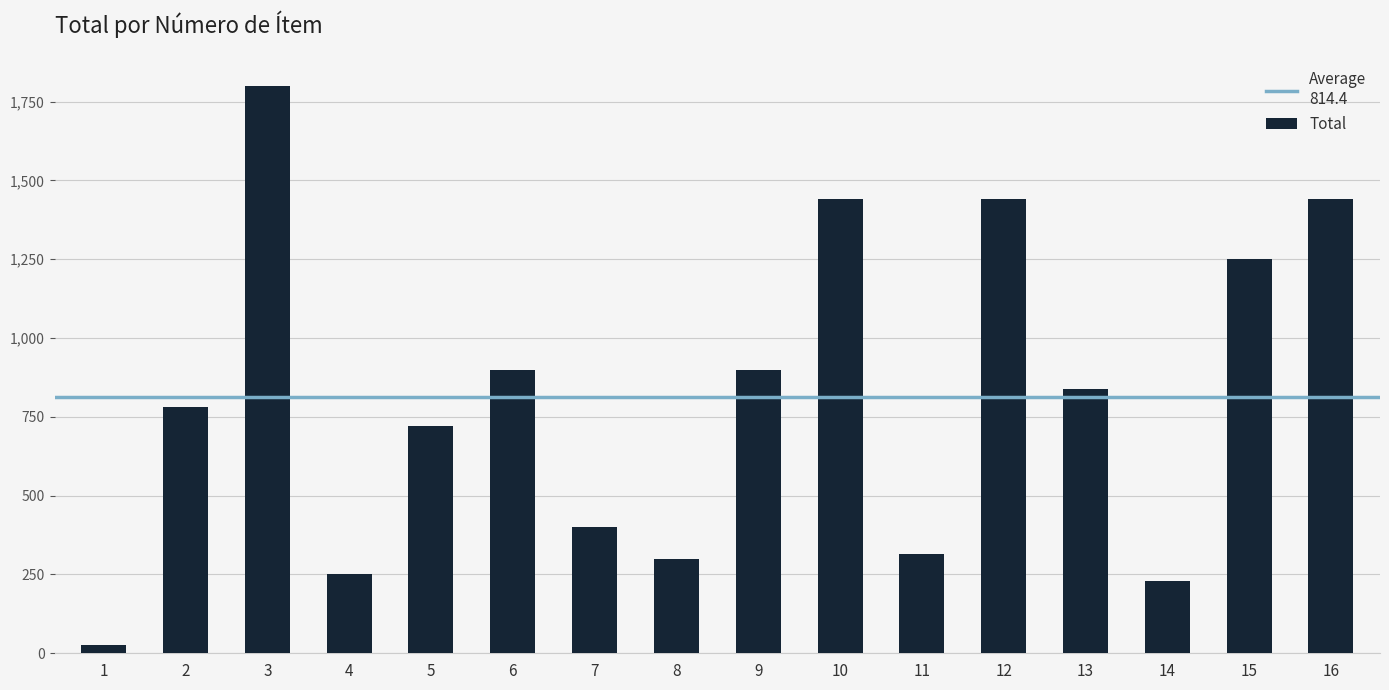

What is the value of the 3rd bar from the left?

1800